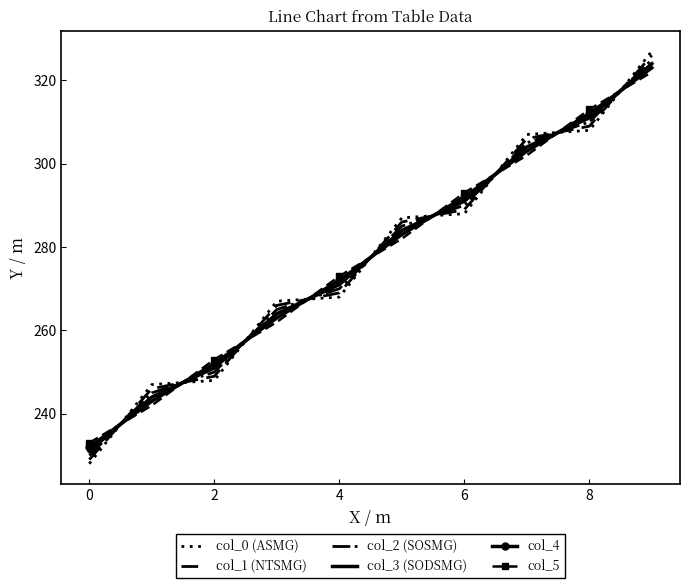

What is the difference between the maximum and minimum values in the col_5 series?

89.0